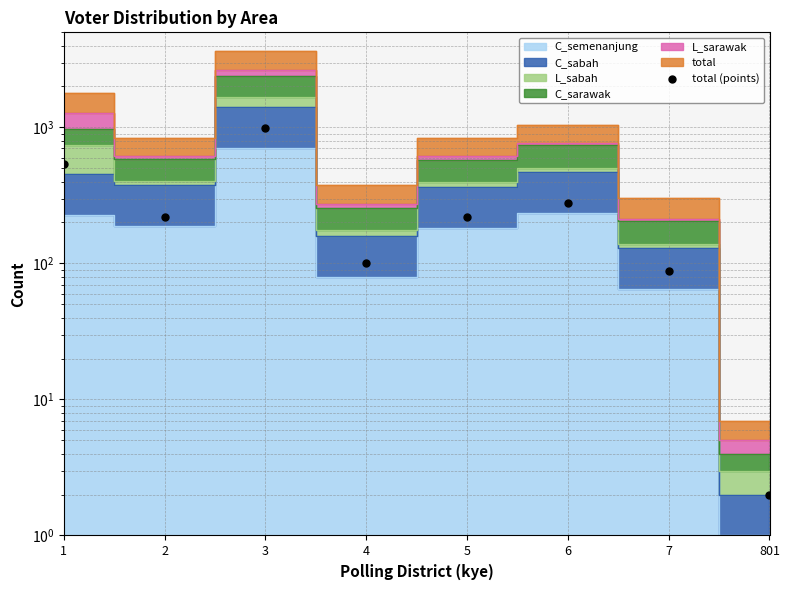

Between 801 and 6, which is larger?

6